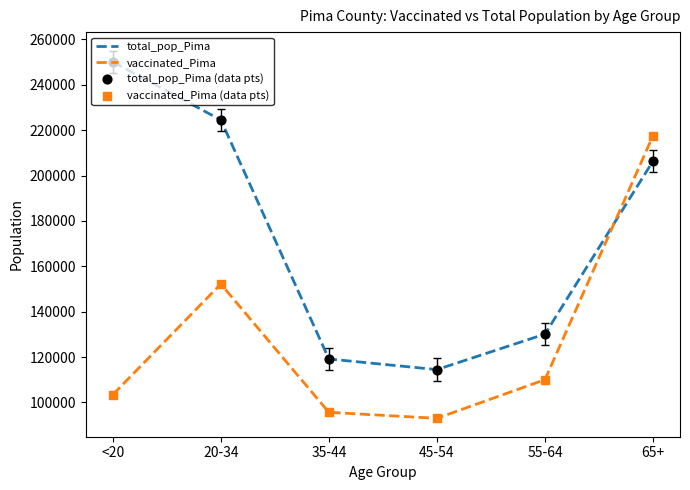

At how many categories does at least one series exceed 191679?

3